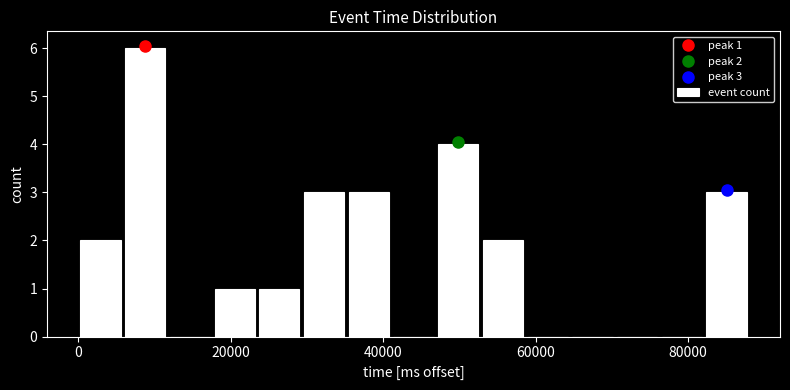

Around what value on the x-axis is the tallest bar? Give the approximate position of its centre, as read against the axis.

8000